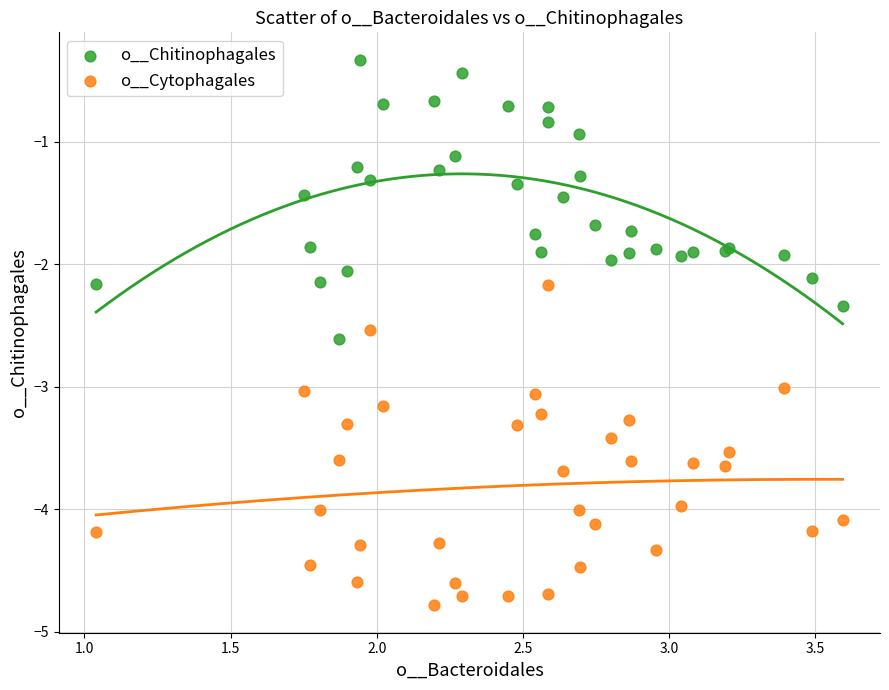

In the o__Chitinophagales series, what Y value is closest to -1?

-0.9